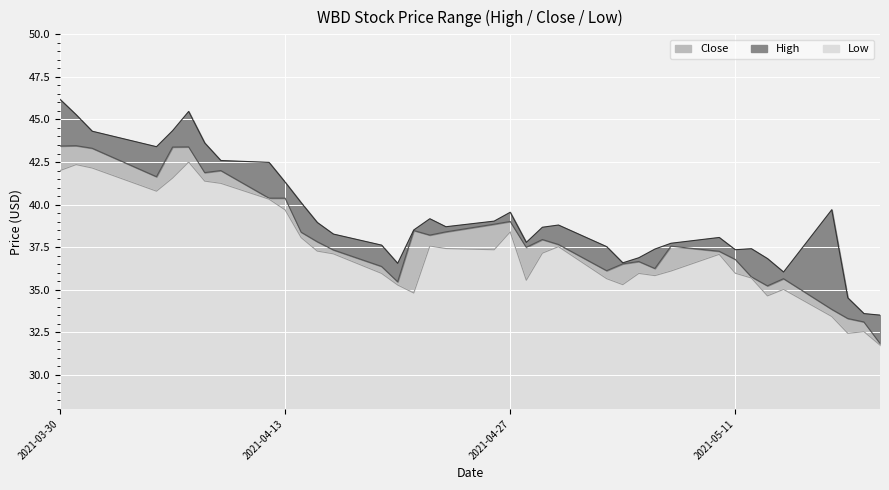

At which label does High first exceed 38?

2021-03-30